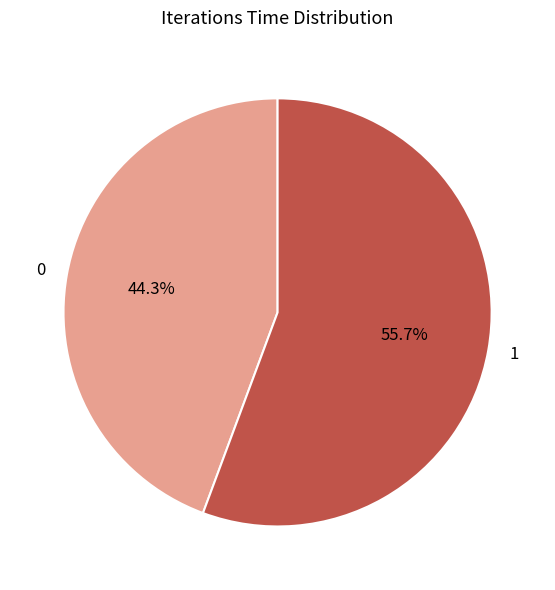

Is there any slice that represents more than half of the pie?

Yes